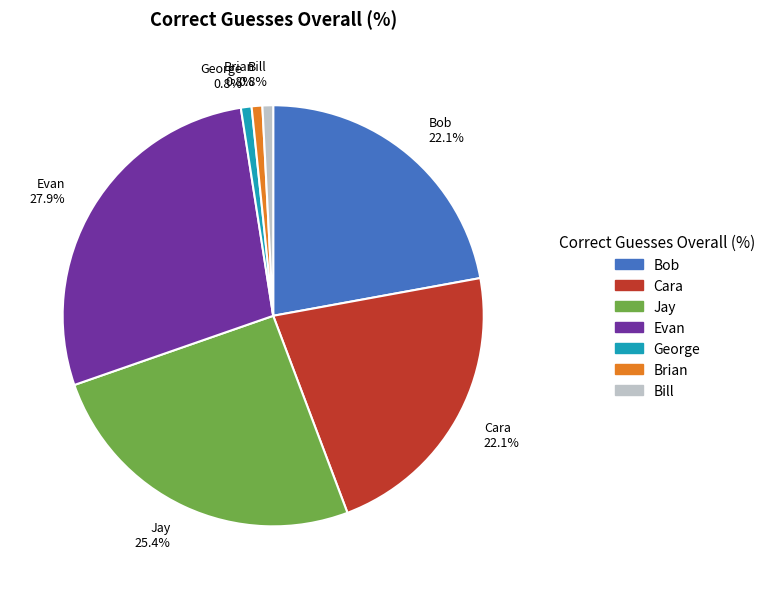

What is the largest slice in the pie chart?

Evan